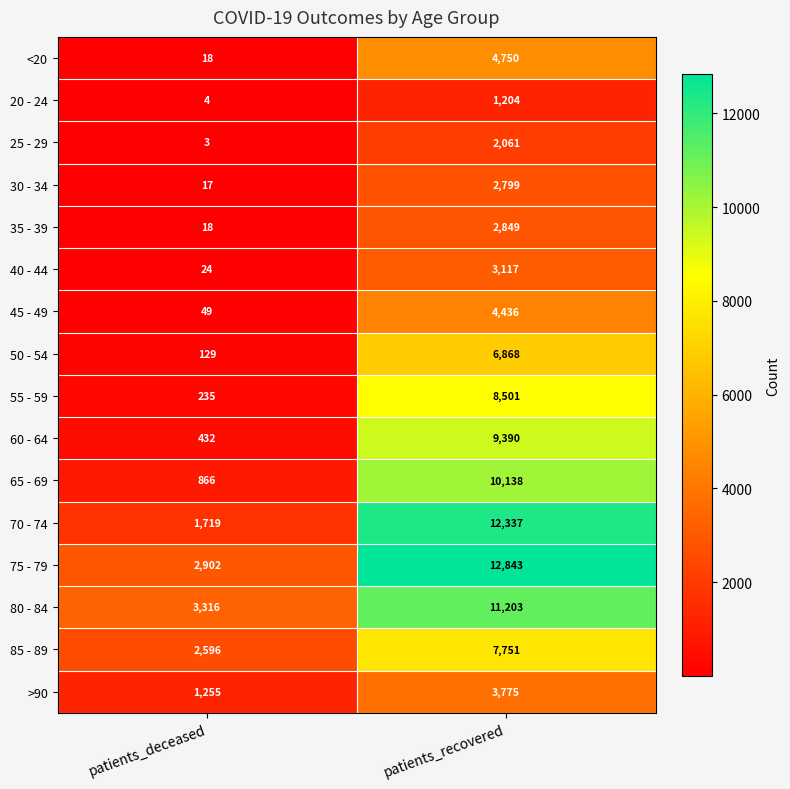

What value does the 45 - 49 series have at patients_recovered, to the nearest 50?

4450